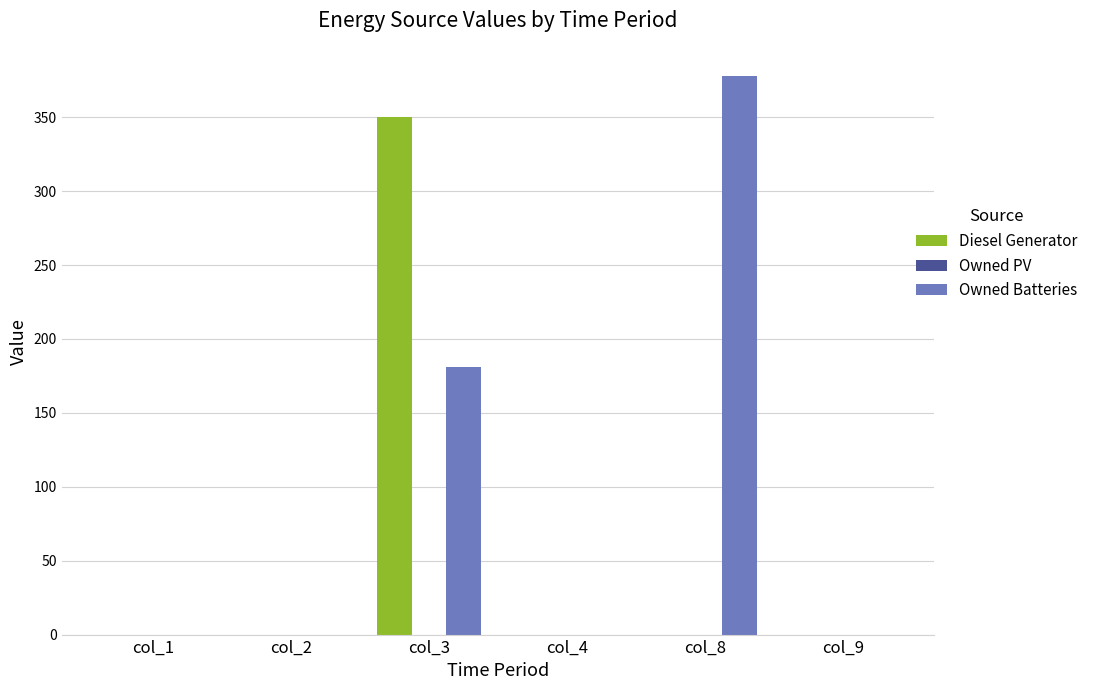

Are the bars grouped side by side (vs. stacked)?

Yes